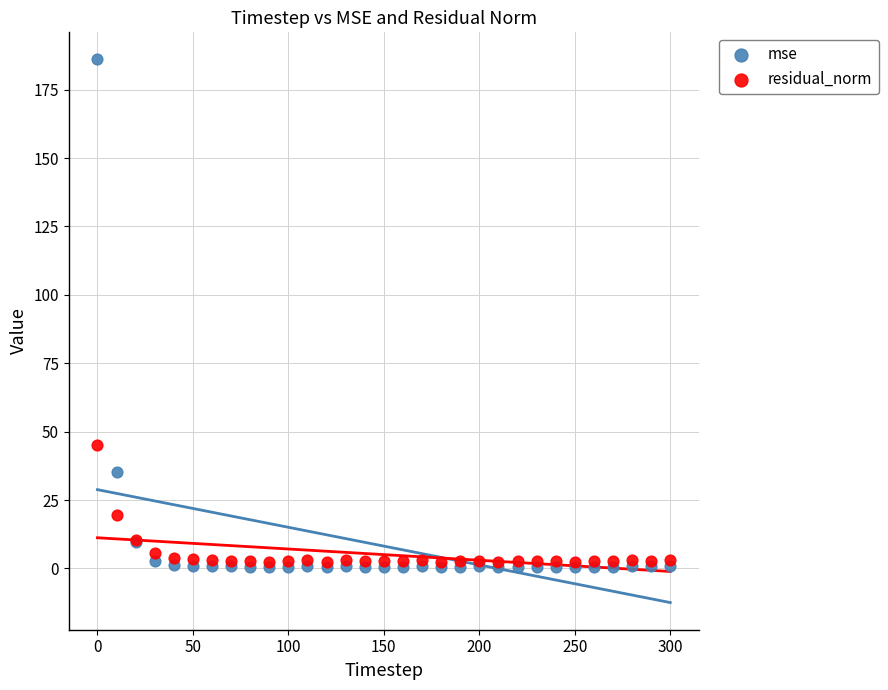

In the residual_norm series, what Y value is closest to 23?

19.7